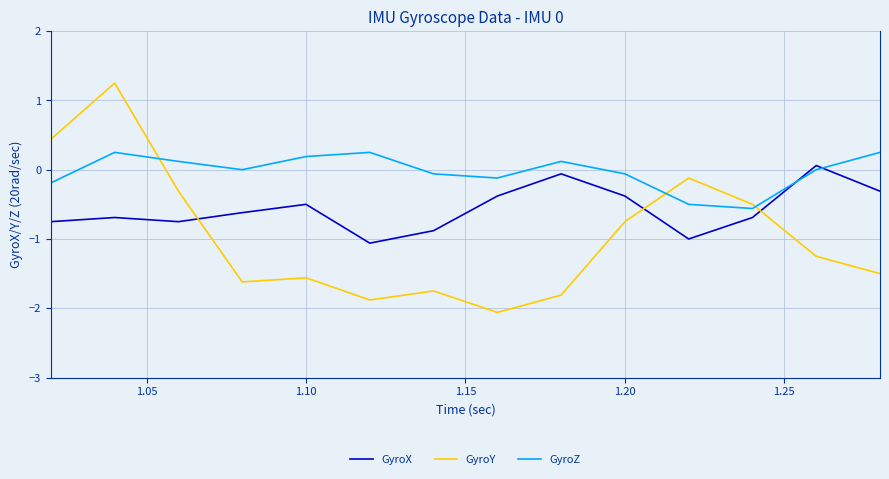

How many times do GyroX and GyroZ cross each other?

2